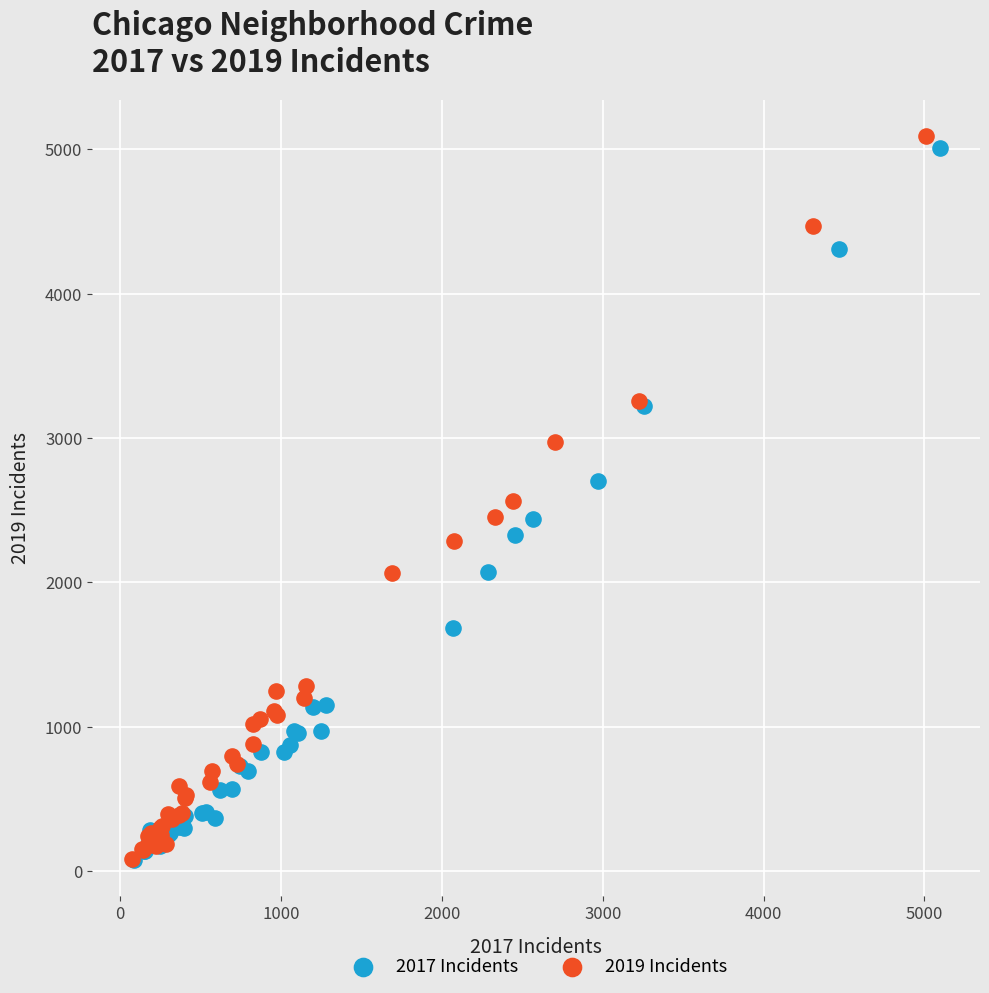

Which series has the largest Y range (max minus min)?

2019 Incidents